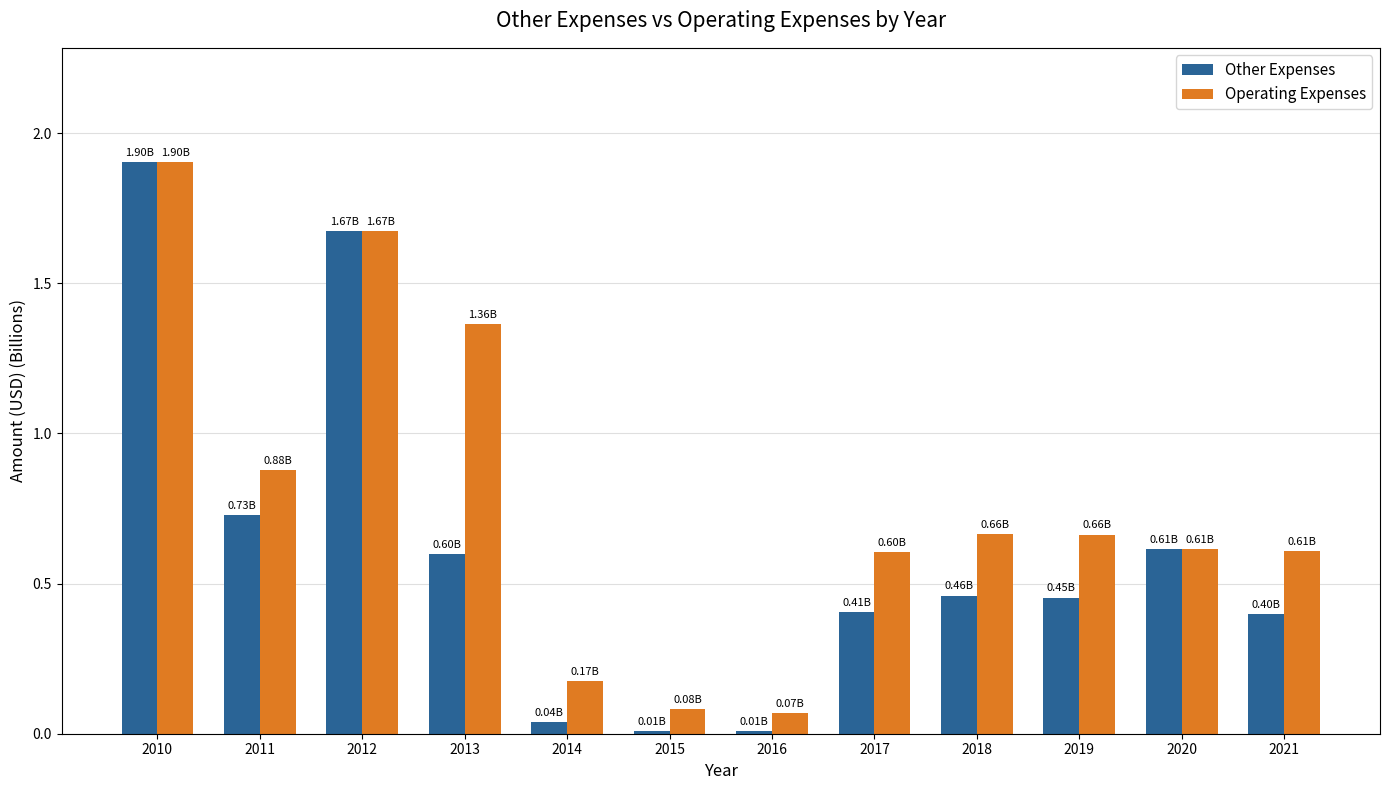

What is the total value across all series at 2020?

1.2